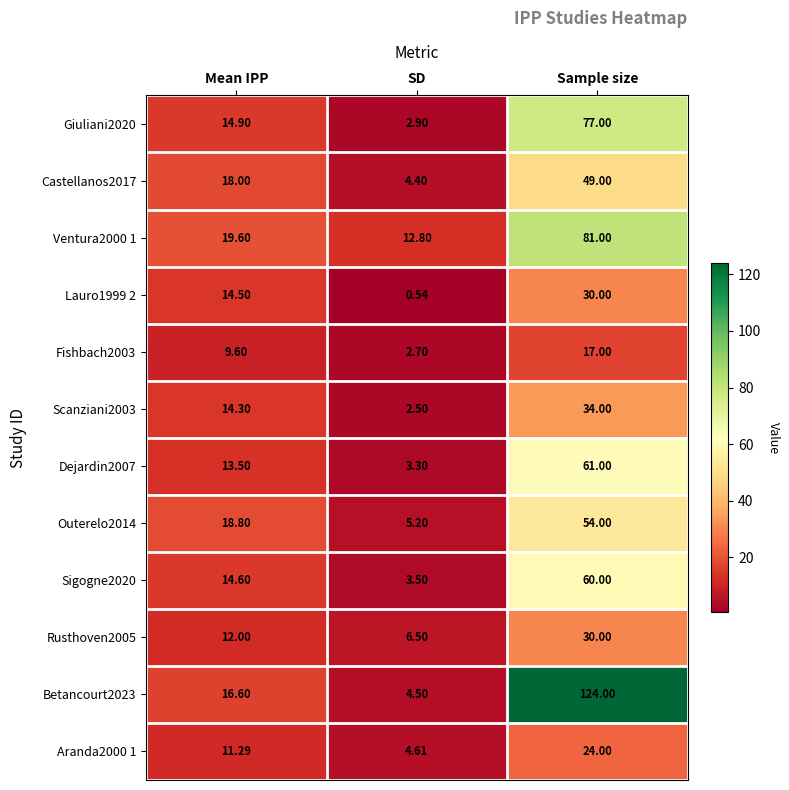

Rank the categories by Lauro1999 2 value from lowest to highest.

SD, Mean IPP, Sample size